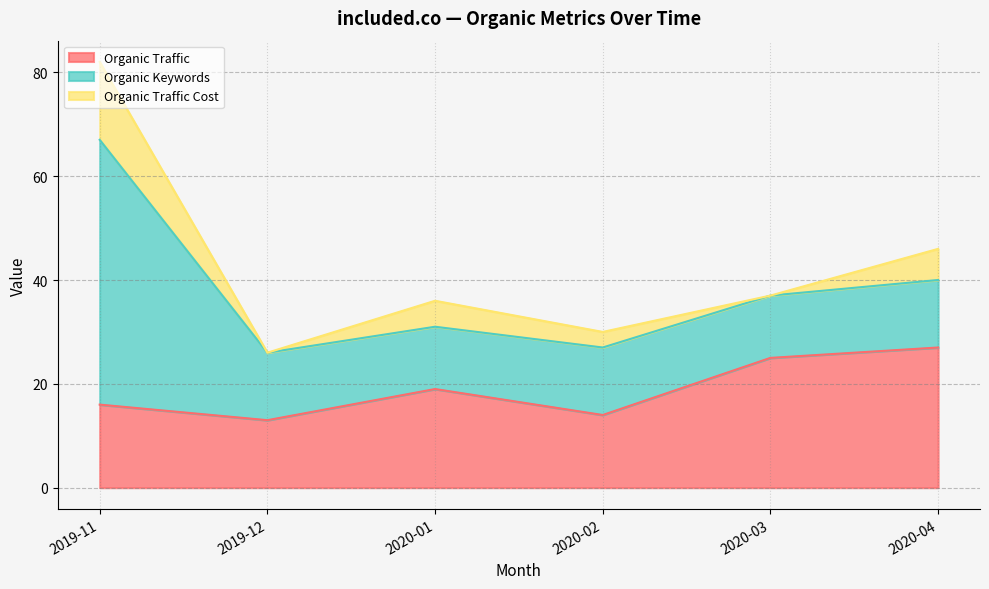

At how many categories does at least one series exceed 45?

1